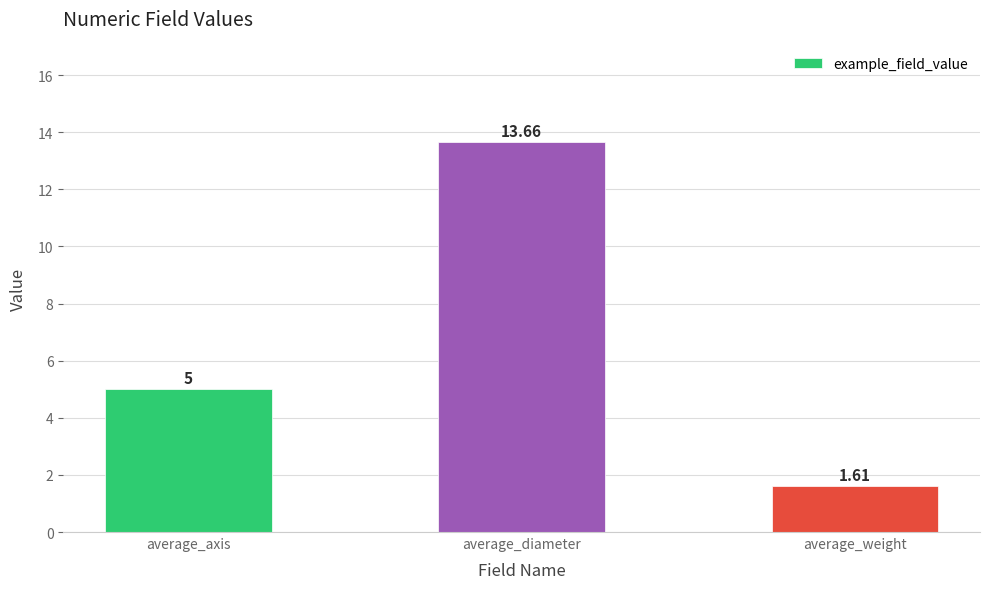

Is it true that the value at average_diameter is 13.7?

True